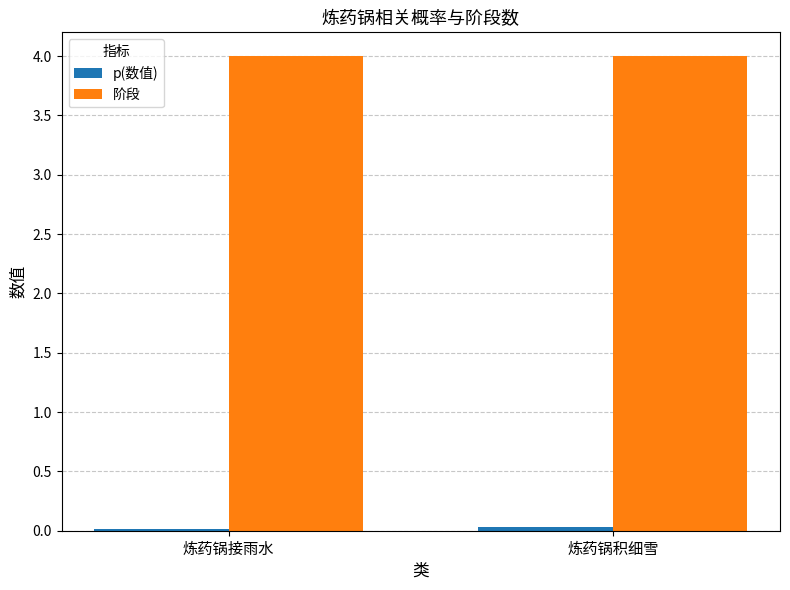

What is the minimum value for 阶段?

4.0